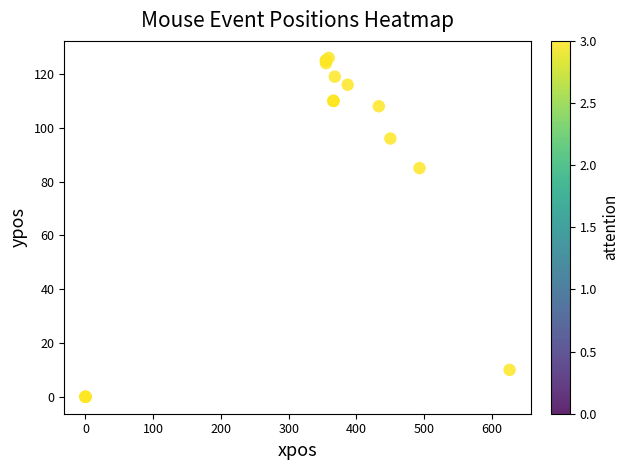

What Y value in the scatter plot is closest to 63?

85